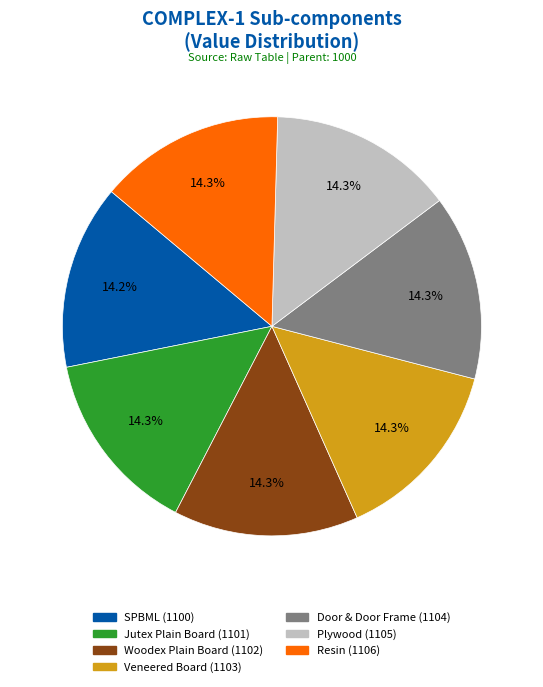

Approximately how many times larger is the value at Woodex Plain Board compared to Resin?

1.0